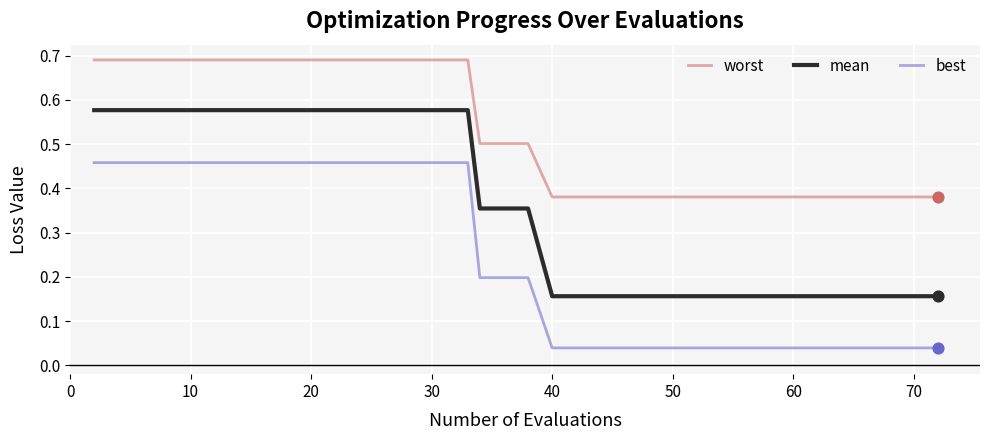

Which series has the widest spread of values?

mean